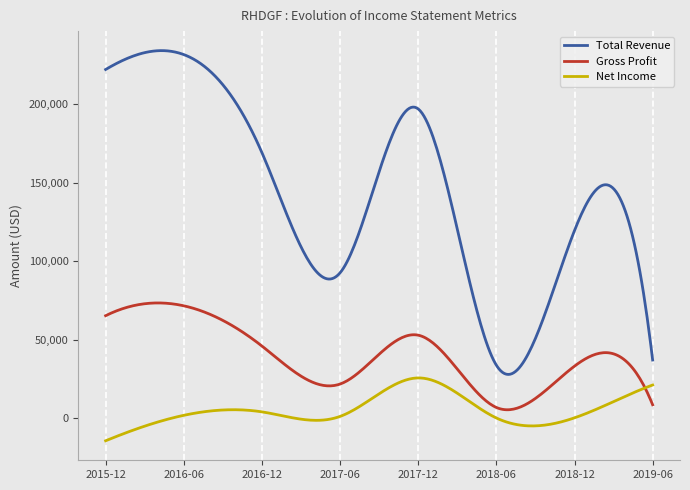

True or false: Total Revenue and Gross Profit intersect in this chart.

False